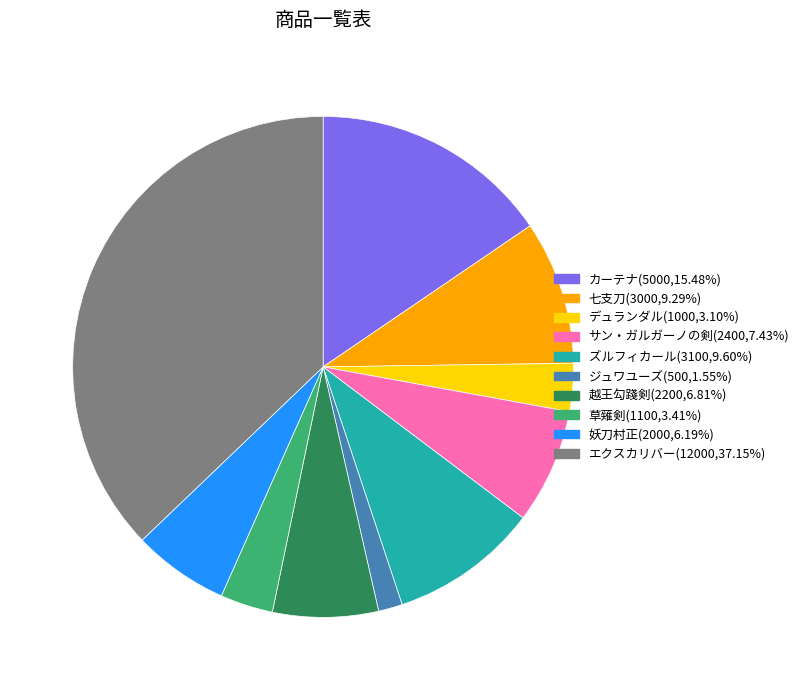

Which slice is the smallest?

ジュワユーズ